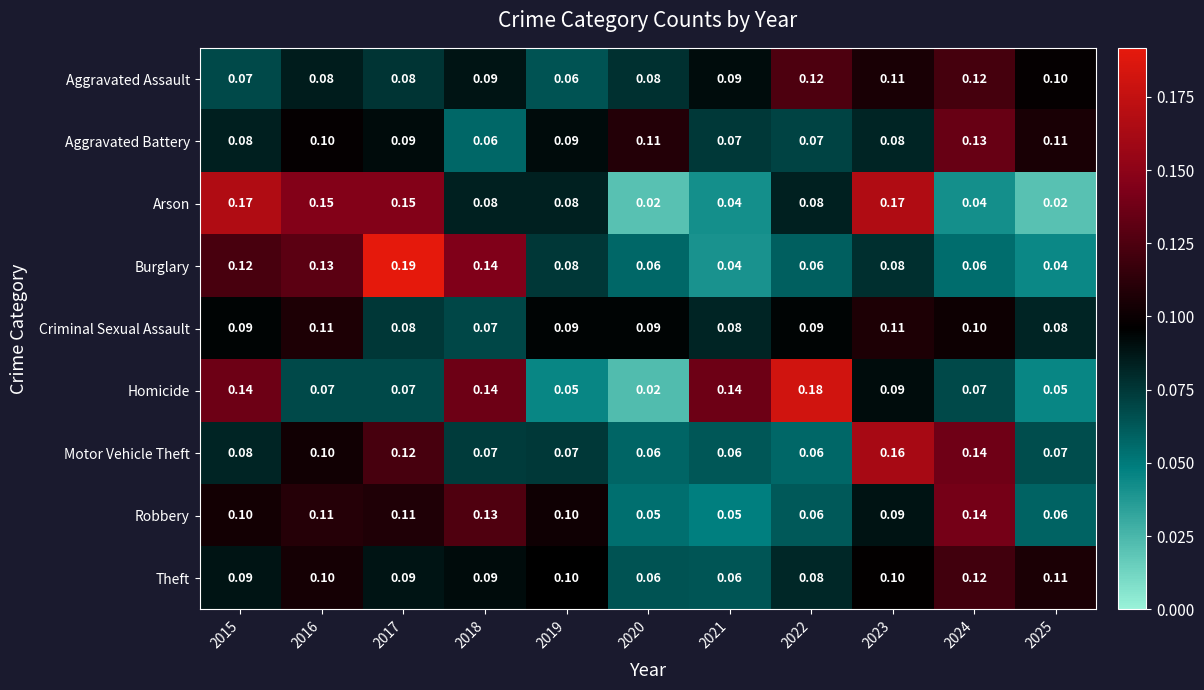

Is the value of Arson at 2021 greater than the value of Burglary at 2019?

No